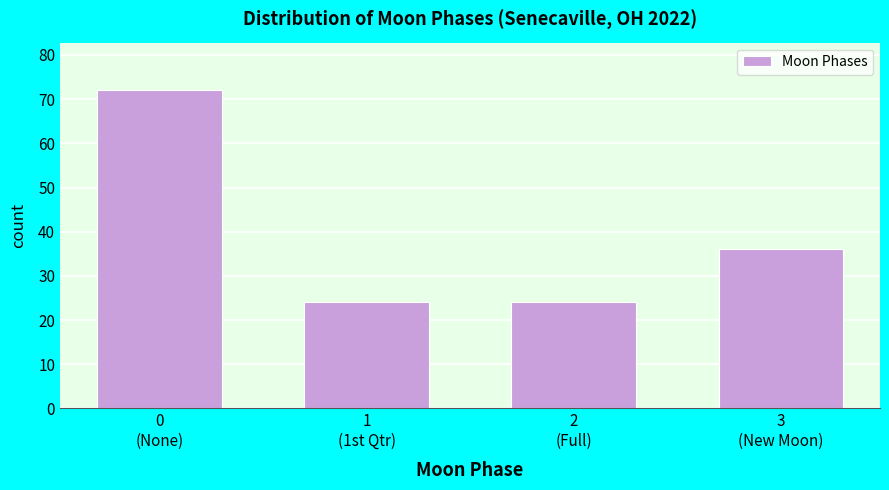

Reading left to right, what are all the values shown in this chart?

72	24	24	36